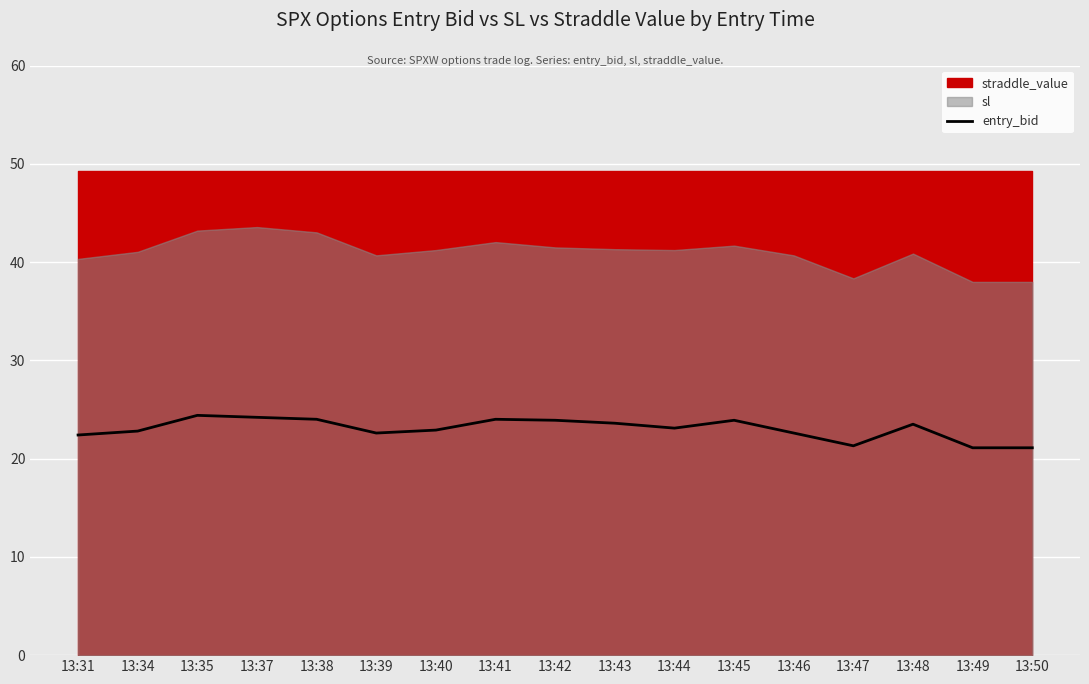

Reading left to right, what are all the values shown in this chart?

22.4	22.8	24.4	24.2	24.0	22.6	22.9	24.0	23.9	23.6	23.1	23.9	22.6	21.3	23.5	21.1	21.1